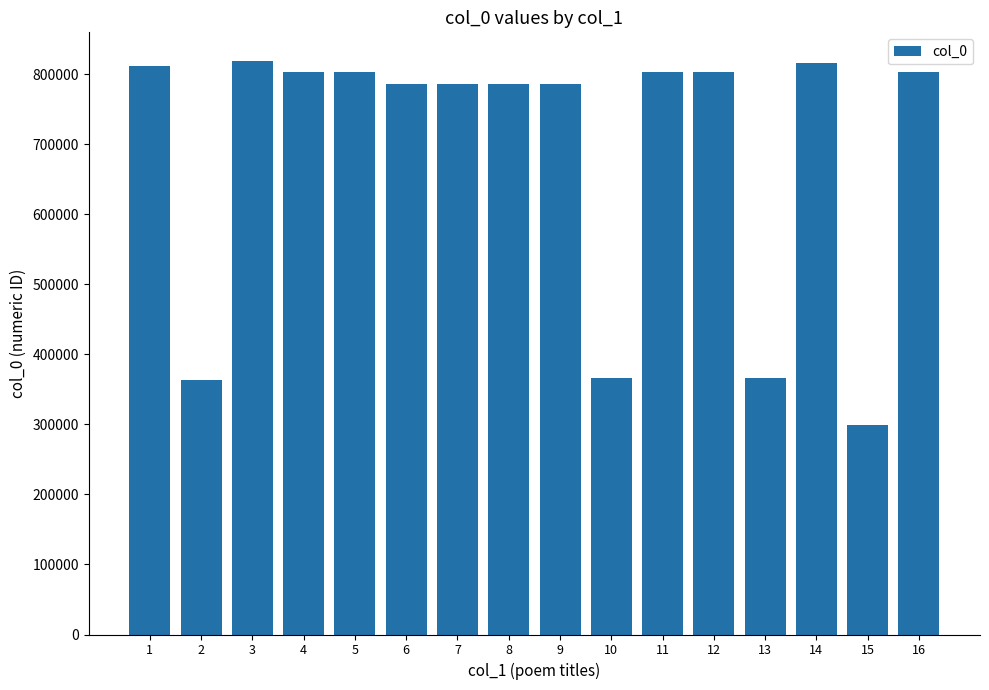

True or false: the data shows 219235 at 11.

False